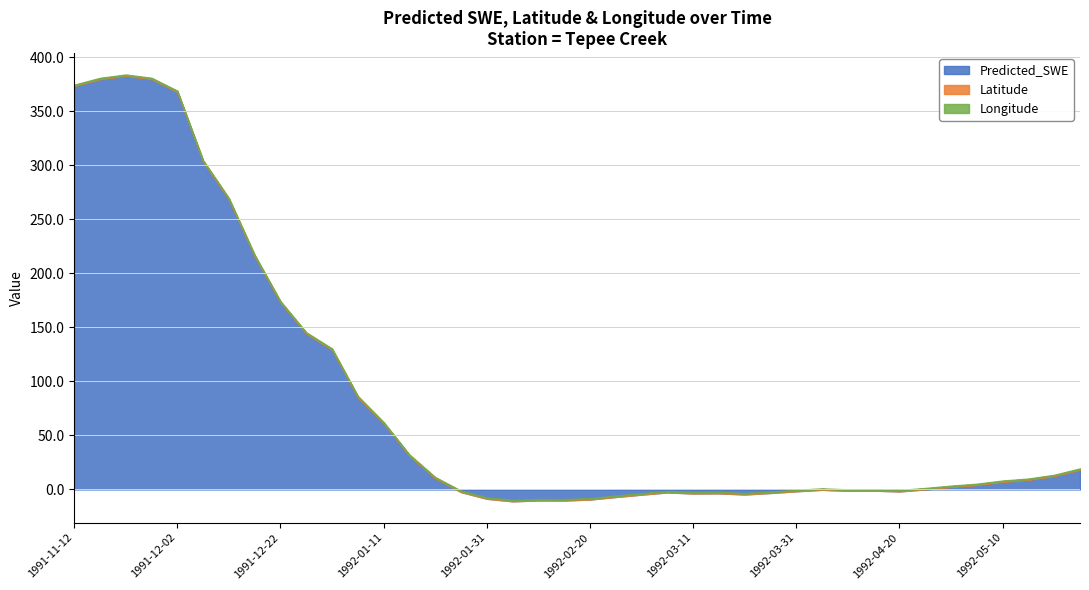

How many lines are shown in the chart?

3